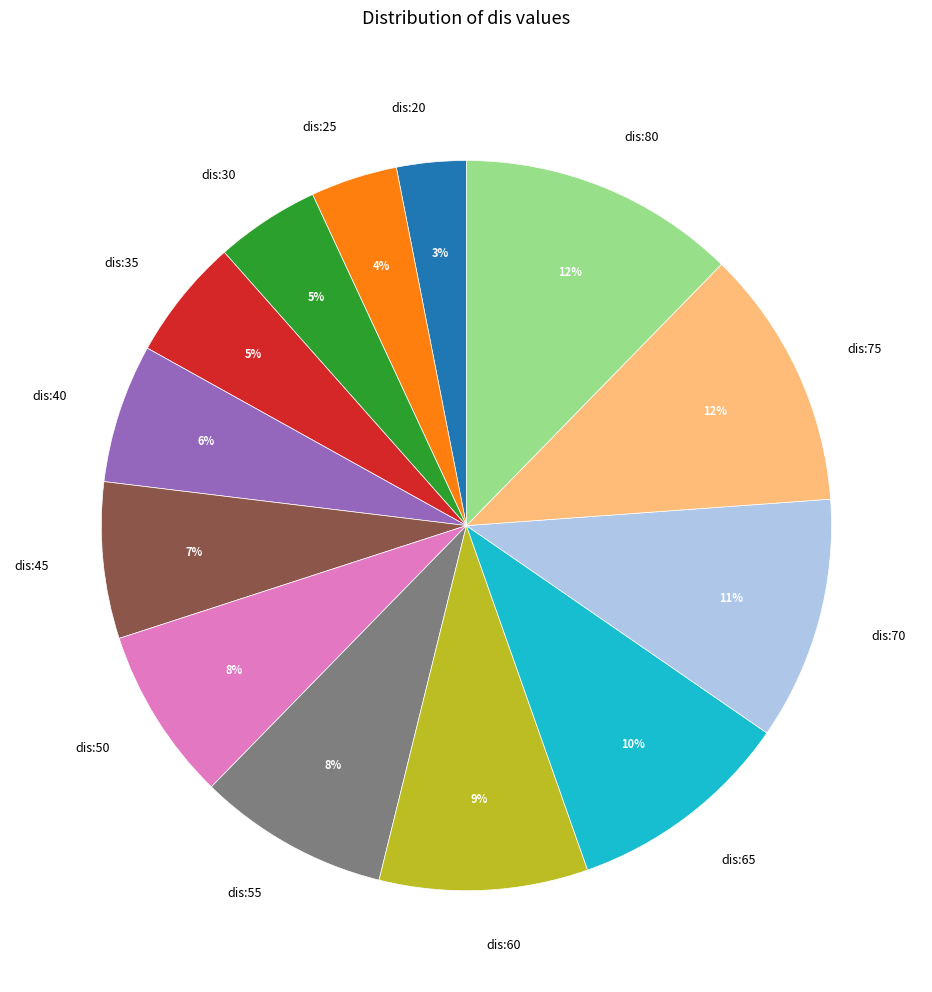

To the nearest percent, what is the average slice percentage?

8%